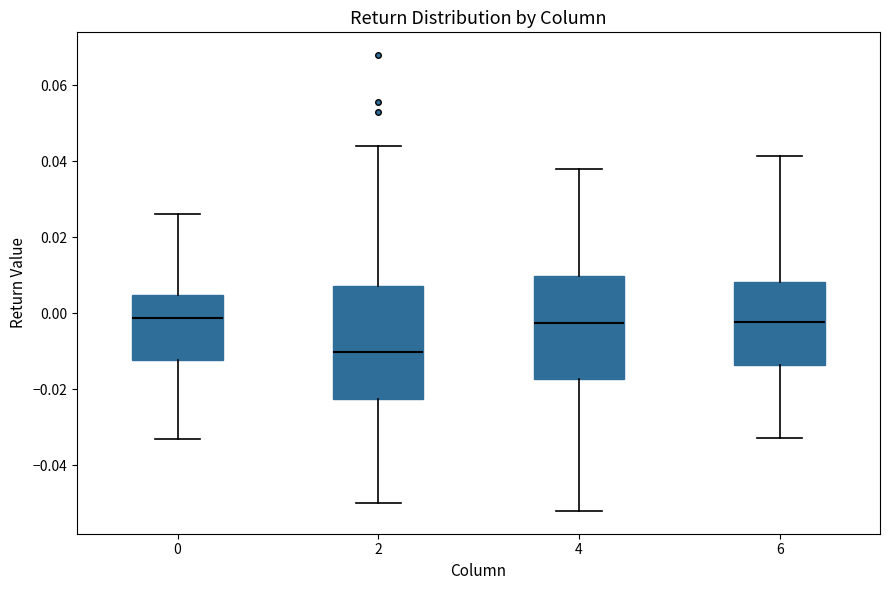

Reading left to right, transcribe this box plot: for each box, give where its median line is, the range the box spans, and where its two whiskers end, as read against the y-axis. The values are not printed on the chart, so give them approximately, as read against the axis.

0: median -0.002, box -0.012 to 0.004, whiskers -0.034 to 0.026
2: median -0.010, box -0.022 to 0.008, whiskers -0.050 to 0.044
4: median -0.002, box -0.018 to 0.010, whiskers -0.052 to 0.038
6: median -0.002, box -0.014 to 0.008, whiskers -0.032 to 0.042